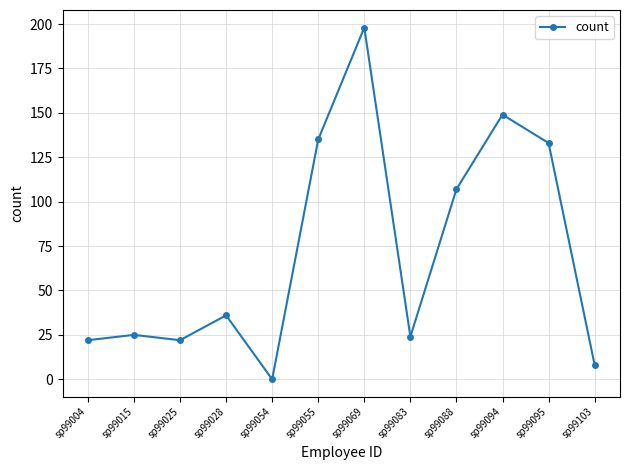

What is the sum of the values at sp99069 and sp99054?

198